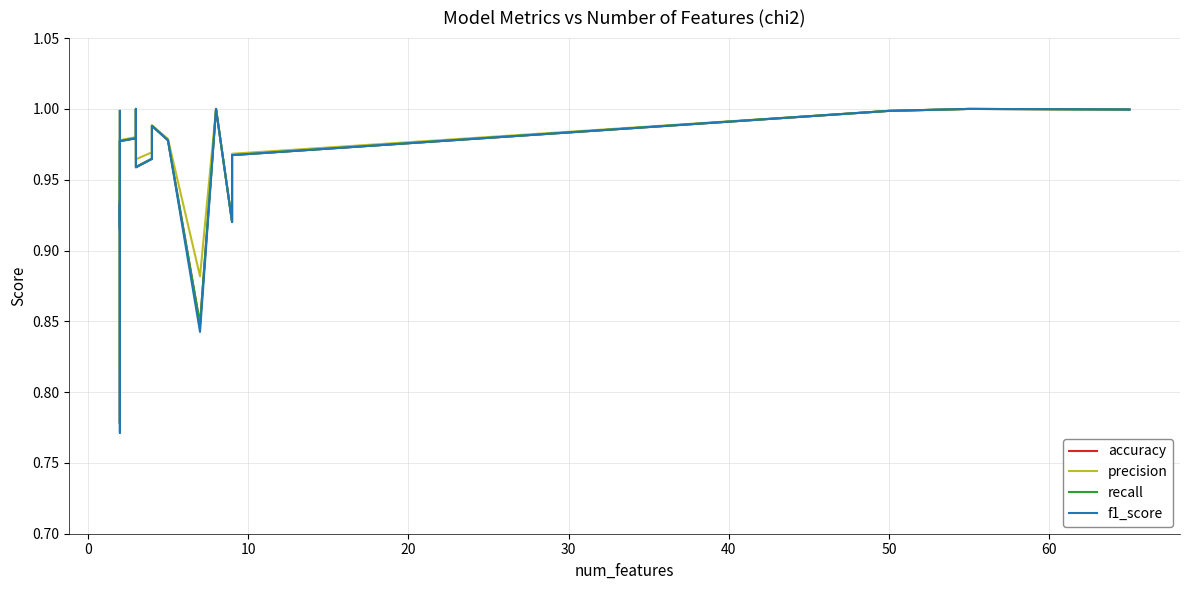

How many lines are shown in the chart?

4